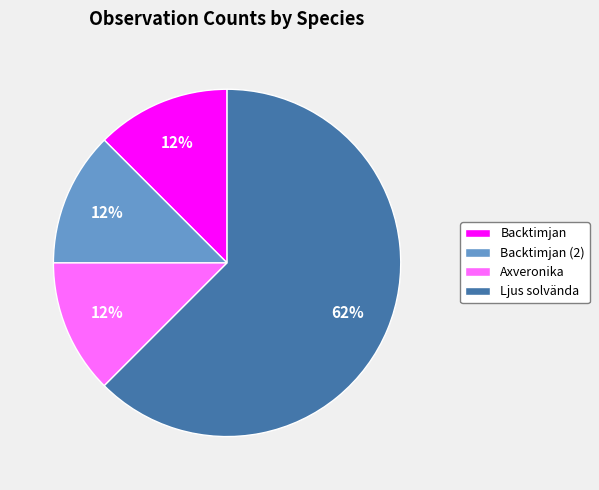

Which category has the biggest portion of the pie?

Ljus solvända